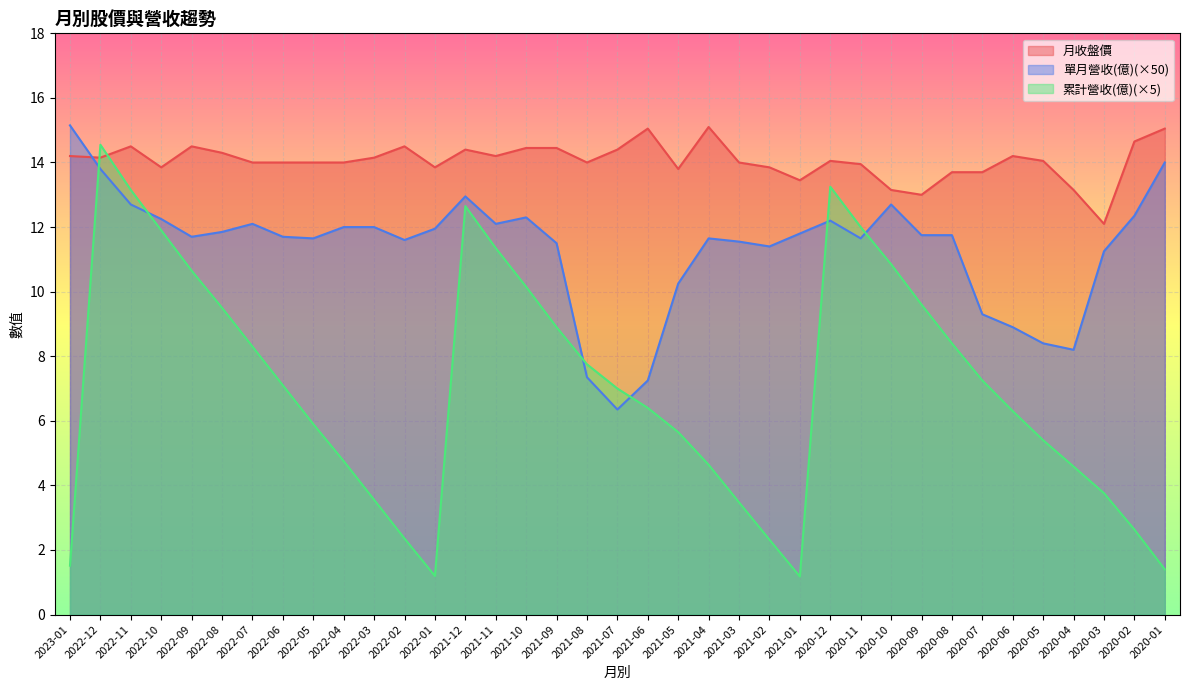

List the series in order of their overall mean, lowest first.

累計營收(億)(×5), 單月營收(億)(×50), 月收盤價